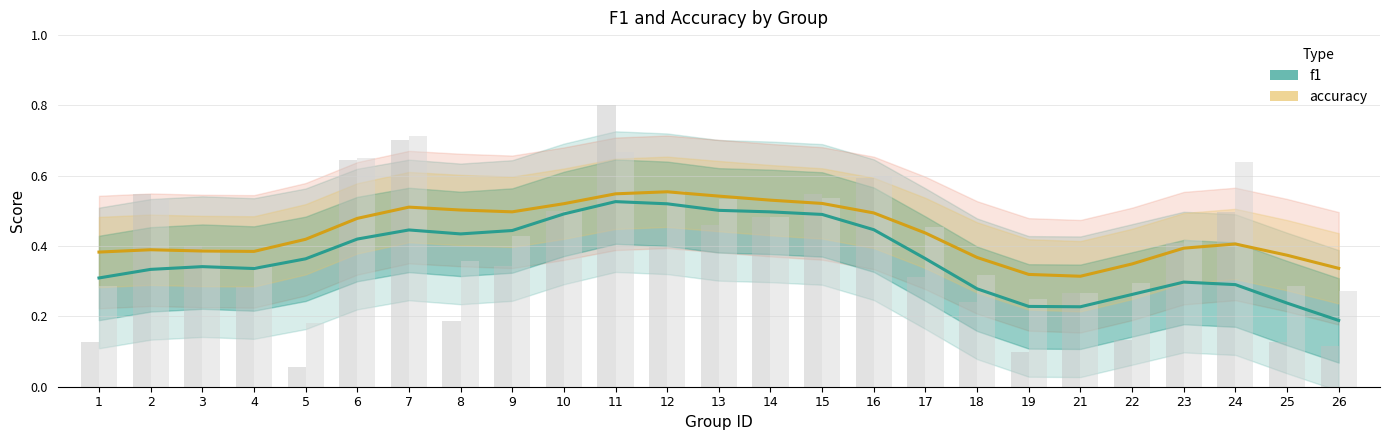

At how many categories does at least one series exceed 0?

25